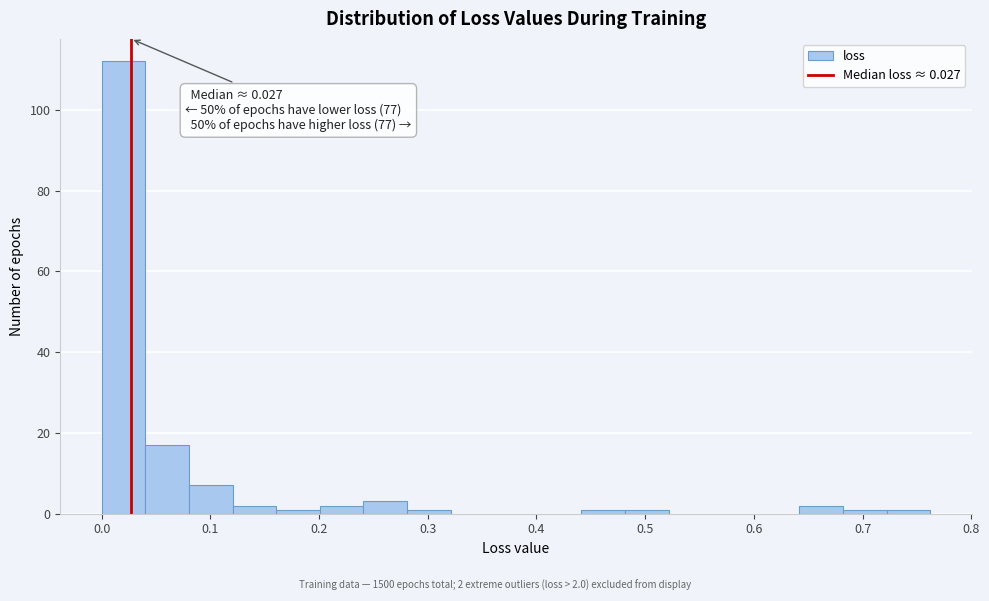

Over which range of the x-axis is the bar tallest?

0.00 to 0.04